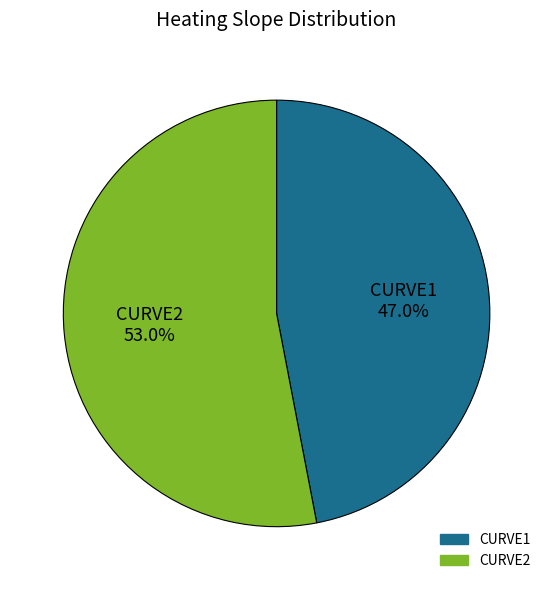

What is the total percentage of CURVE2 and CURVE1?

100.0%